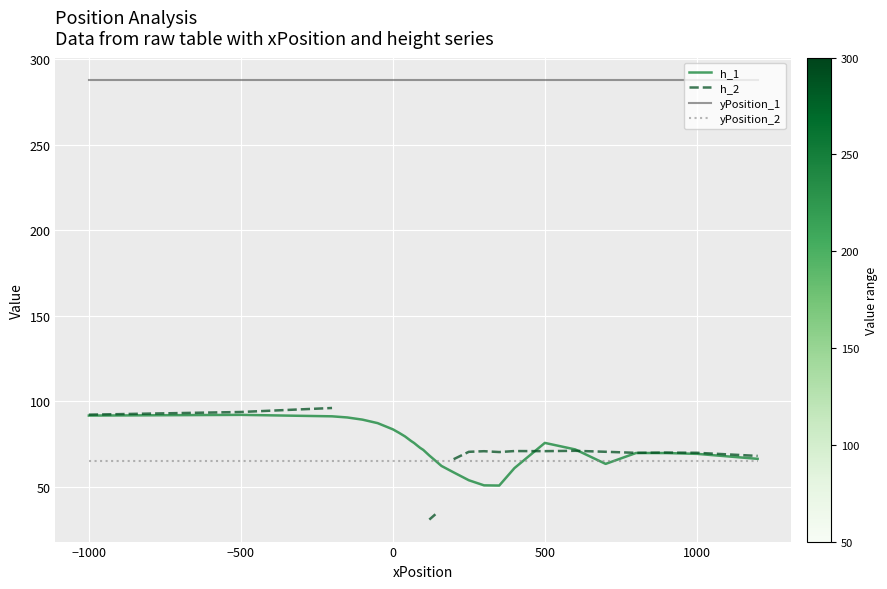

How many lines are shown in the chart?

4